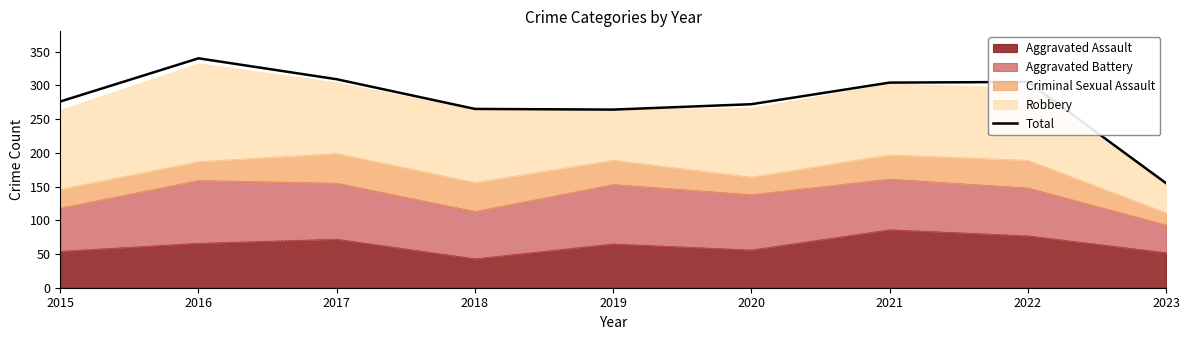

Reading right to left, what are all the values shown in this chart?

2023=155	2022=305	2021=304	2020=272	2019=264	2018=265	2017=309	2016=340	2015=276